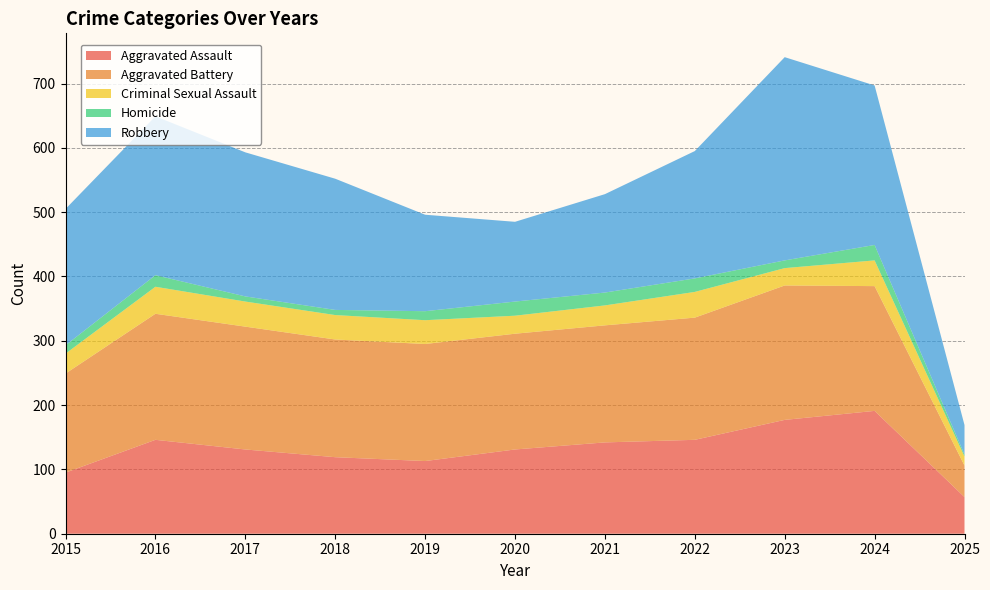

Reading left to right, list all the values displayed in this chart.

Aggravated Assault: 2015=95	2016=146	2017=131	2018=119	2019=113	2020=131	2021=142	2022=146	2023=177	2024=191	2025=57
Aggravated Battery: 2015=154	2016=196	2017=191	2018=183	2019=182	2020=180	2021=182	2022=190	2023=209	2024=194	2025=49
Criminal Sexual Assault: 2015=31	2016=42	2017=39	2018=38	2019=37	2020=28	2021=31	2022=40	2023=27	2024=40	2025=14
Homicide: 2015=13	2016=18	2017=8	2018=8	2019=14	2020=22	2021=20	2022=21	2023=12	2024=24	2025=3
Robbery: 2015=212	2016=247	2017=224	2018=204	2019=150	2020=124	2021=153	2022=198	2023=316	2024=248	2025=46